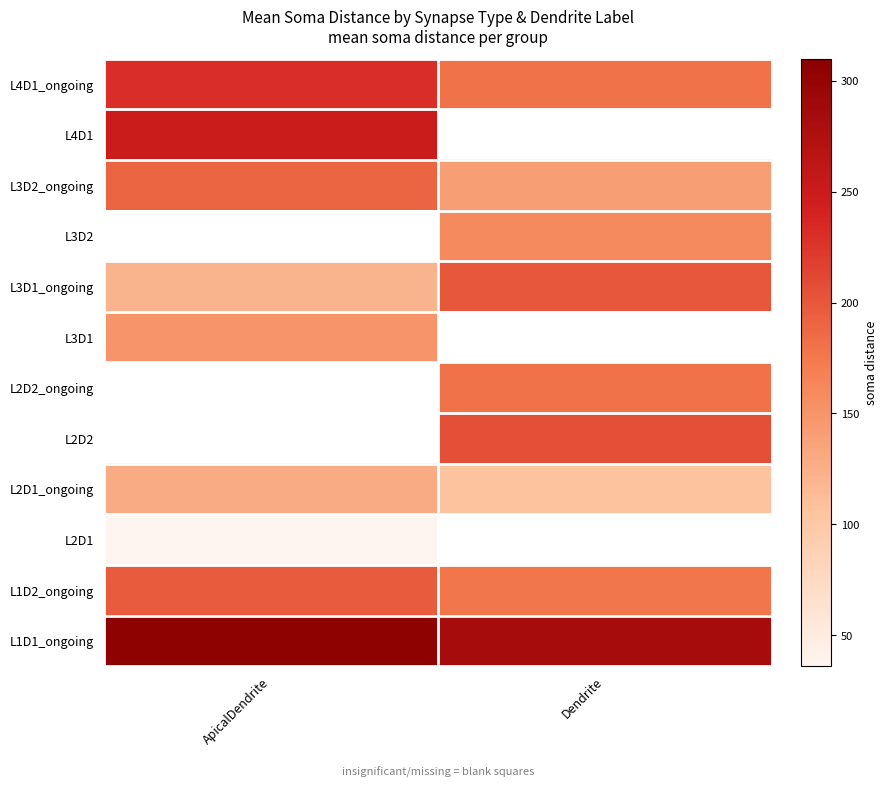

Which label corresponds to the smallest value in the chart?

ApicalDendrite